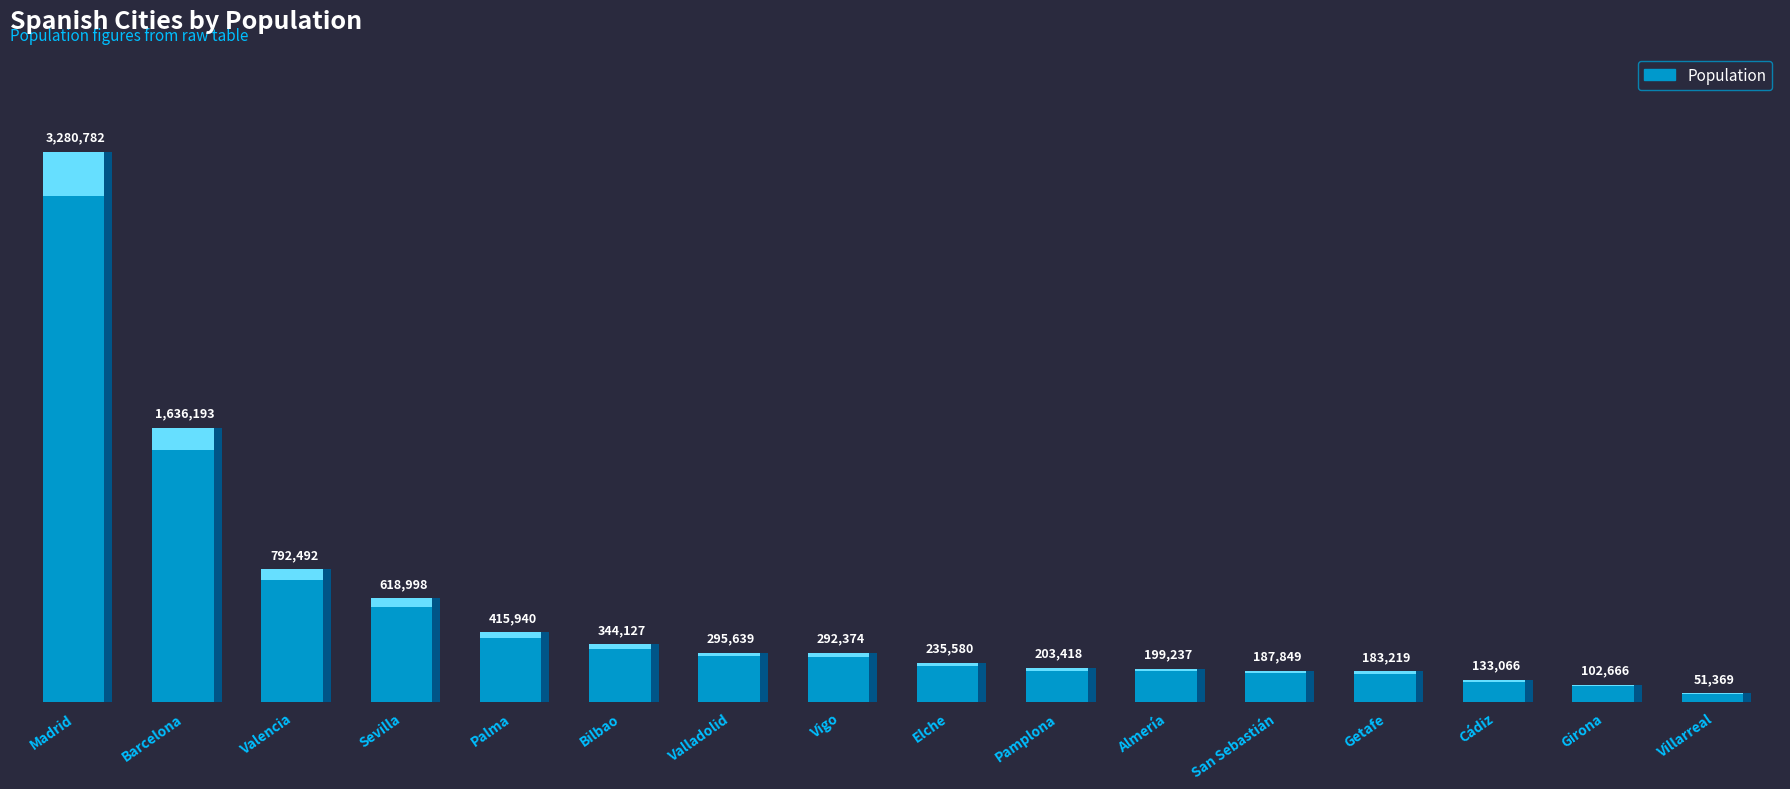

What position from the left is Valencia?

3